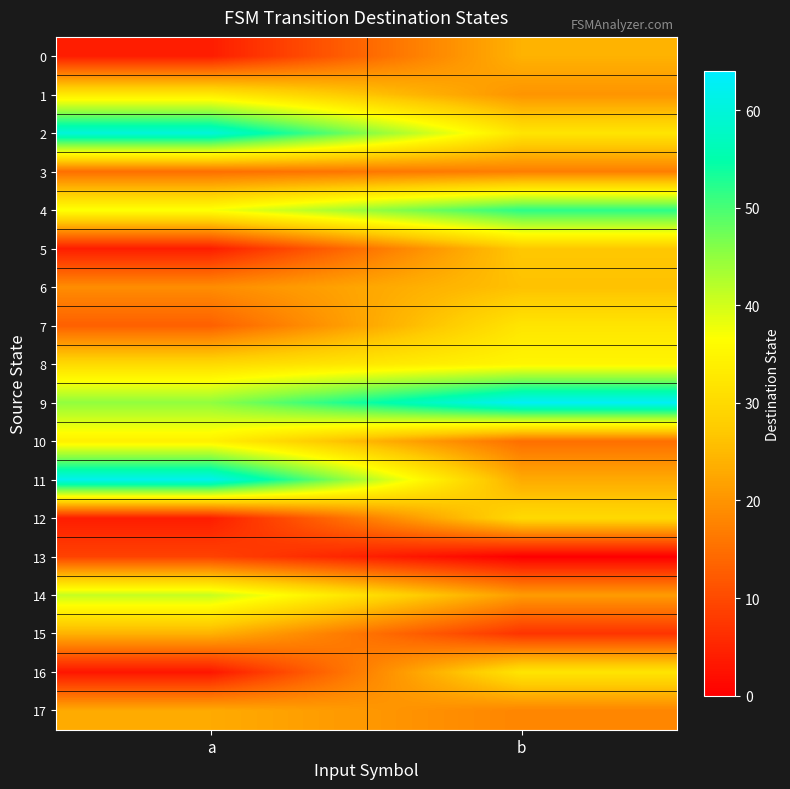

Between a and b, which is larger?

b